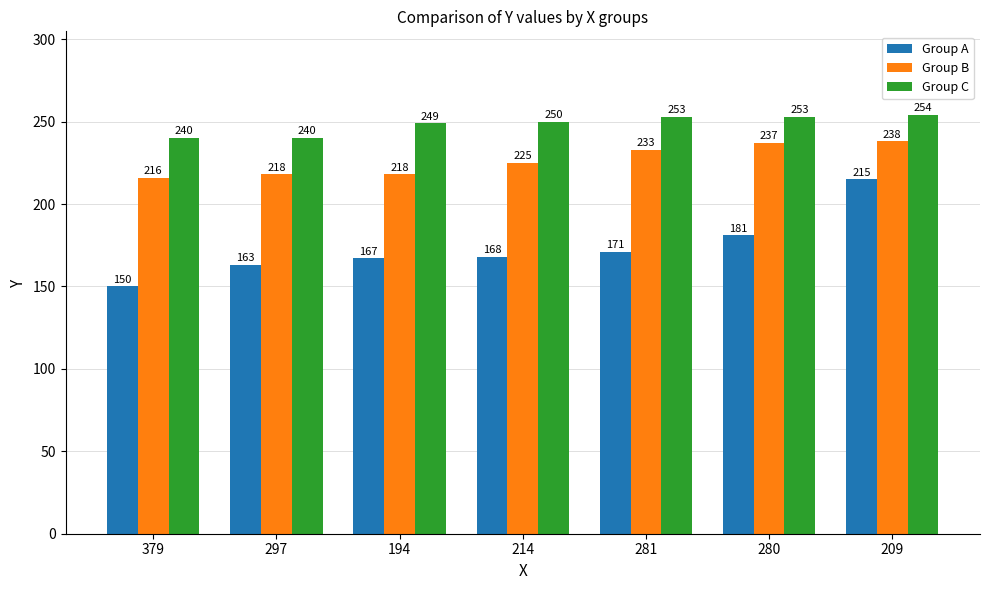

What is the approximate value of Group B at 194, to the nearest 10?

220